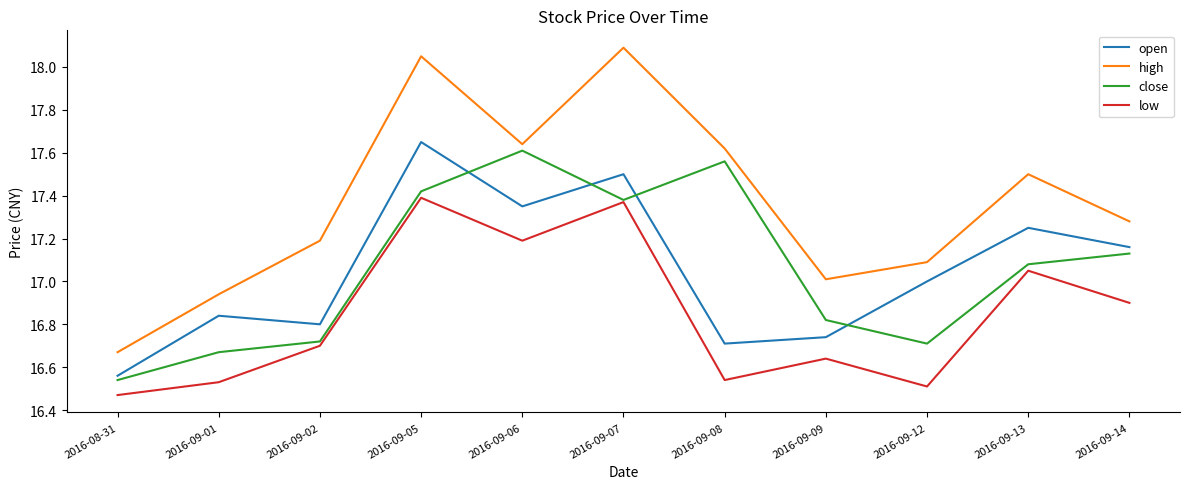

After their last crossing, which series has the higher values: open or close?

open